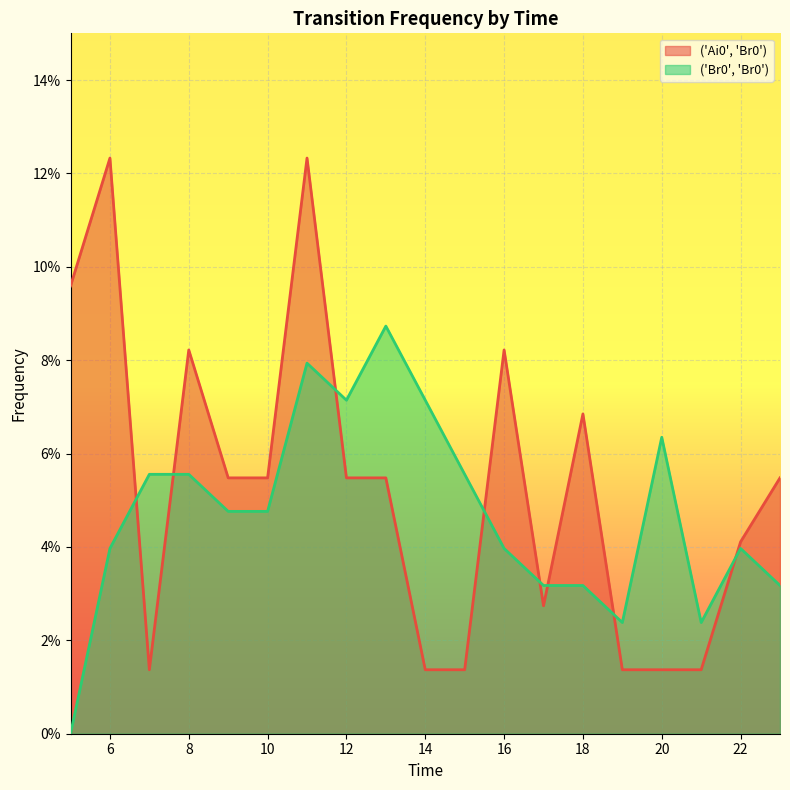

At how many categories does at least one series exceed 0?

19